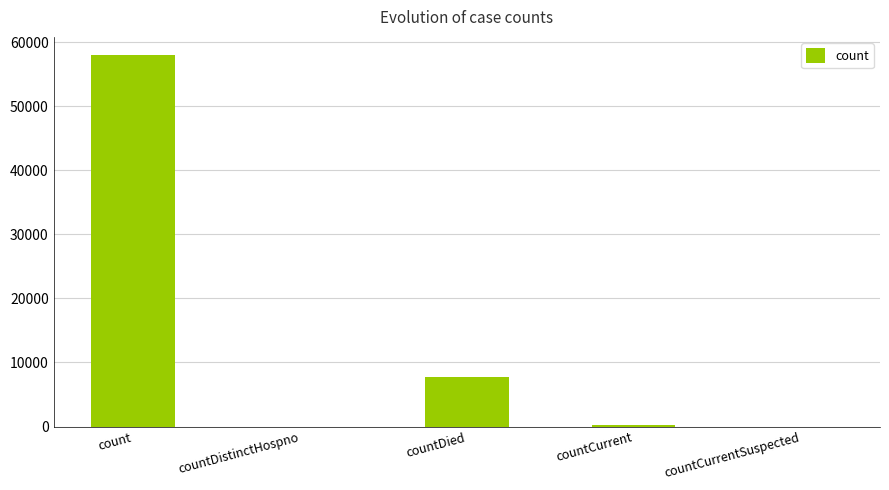

Where is the data nearest to the value 28971?

countDied